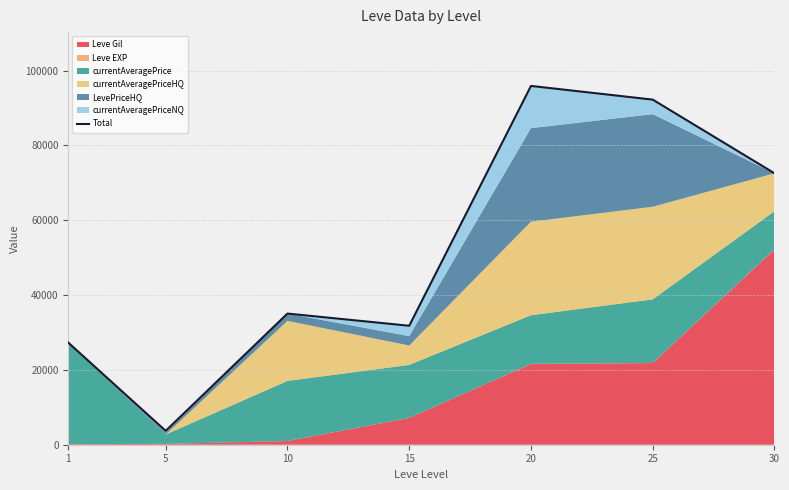

How many interior local valleys (lower than both neighbors) does the data have?

2